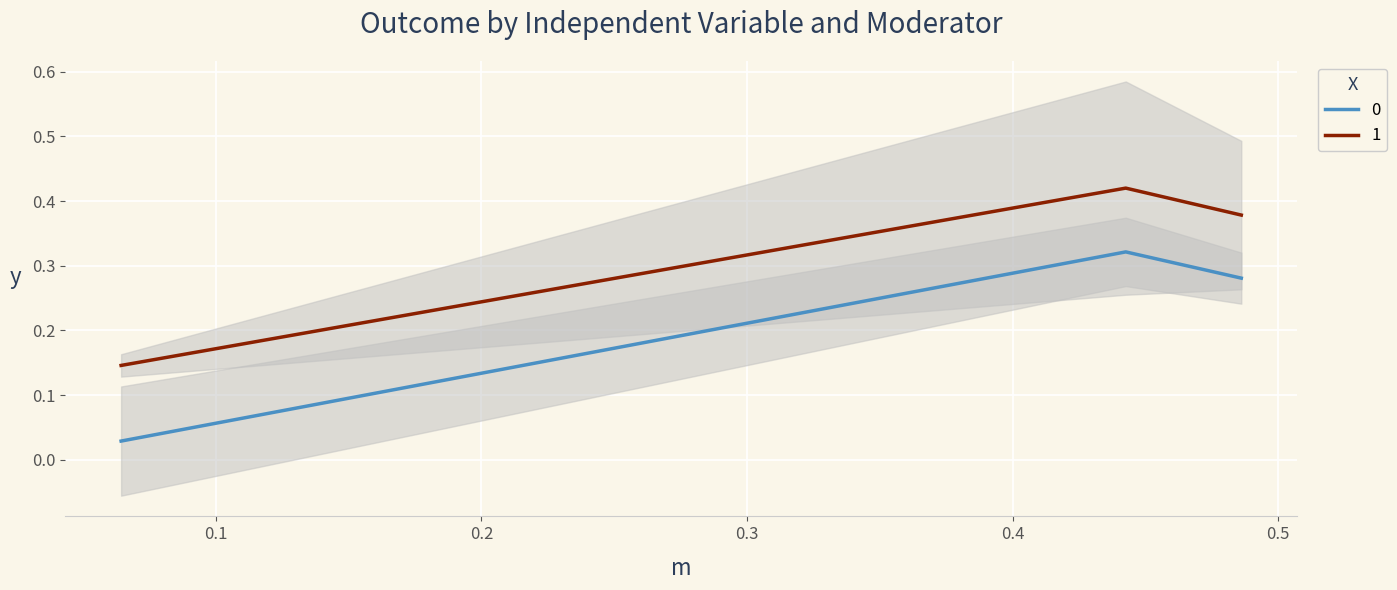

Count the number of categories in the chart.

3